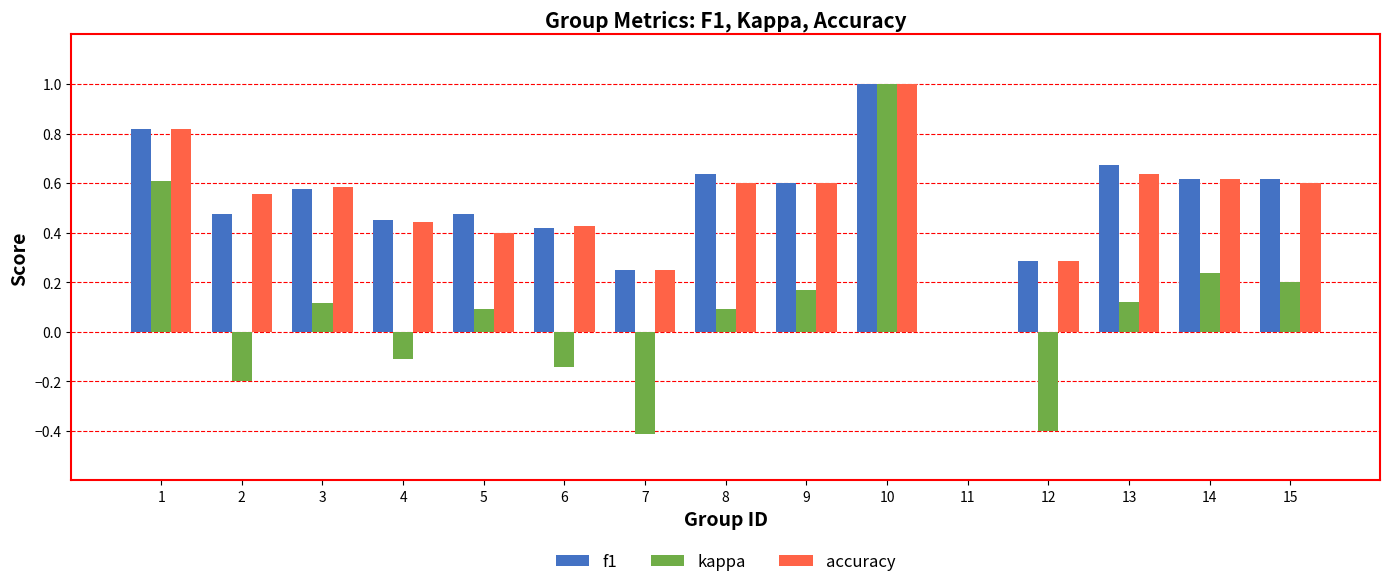

Which series changed the most between 1 and 13?

kappa